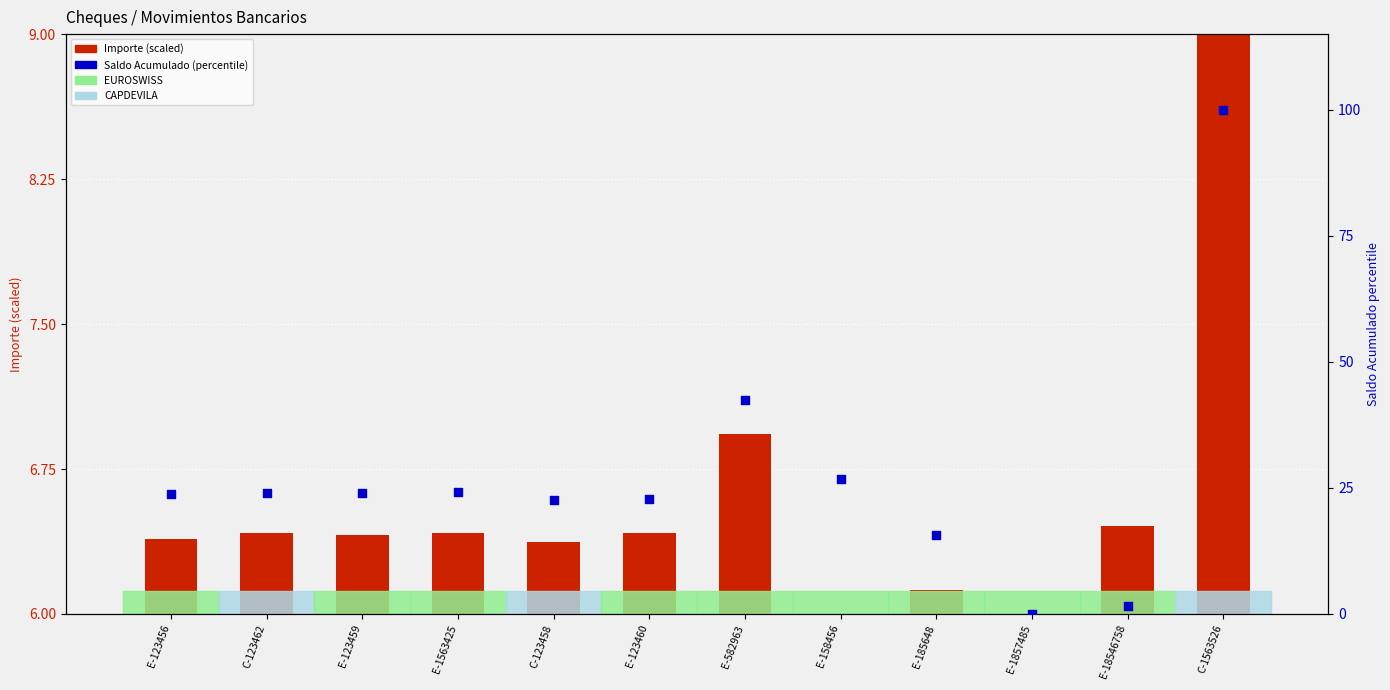

Which series contains the highest Y value?

Saldo Acumulado (percentile)